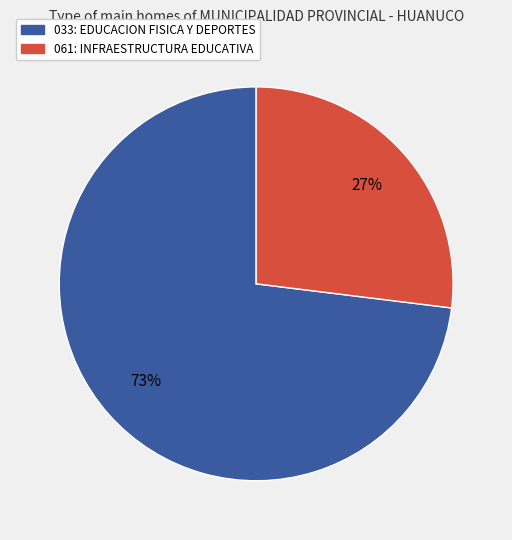

What percentage is the 033: EDUCACION FISICA Y DEPORTES slice, to the nearest percent?

73%